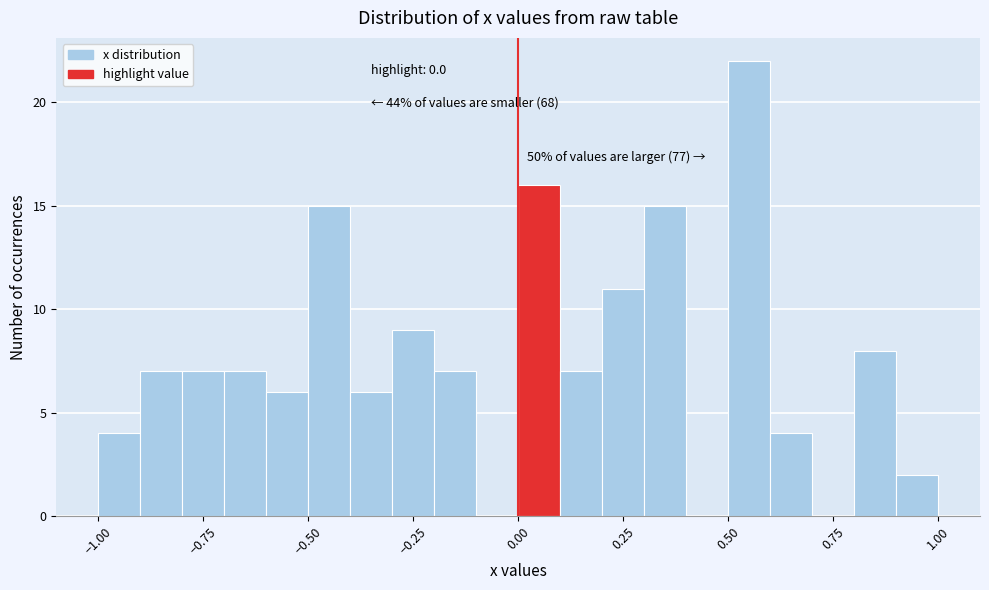

Read against the x-axis, roughly where is the centre of the tallest bar?

0.55